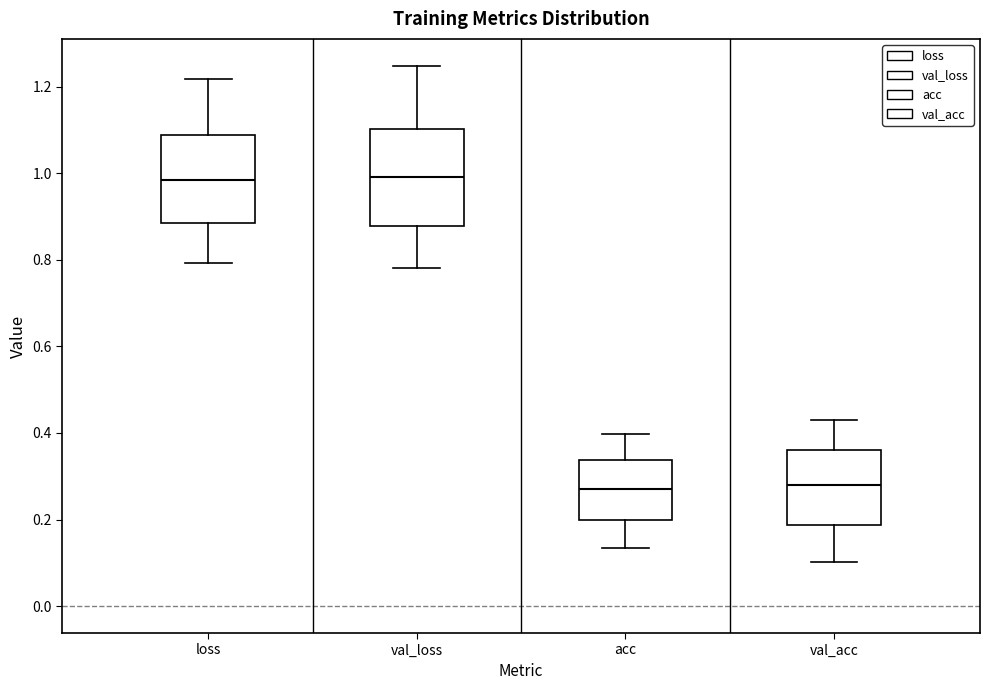

Reading left to right, read every box against the y-axis: the position of its median line, the range the box covers, and the ends of its whiskers. The values are not printed on the chart, so give them approximately, as read against the axis.

loss: median 0.98, box 0.88 to 1.08, whiskers 0.80 to 1.22
val_loss: median 1.00, box 0.88 to 1.10, whiskers 0.78 to 1.24
acc: median 0.28, box 0.20 to 0.34, whiskers 0.14 to 0.40
val_acc: median 0.28, box 0.18 to 0.36, whiskers 0.10 to 0.44